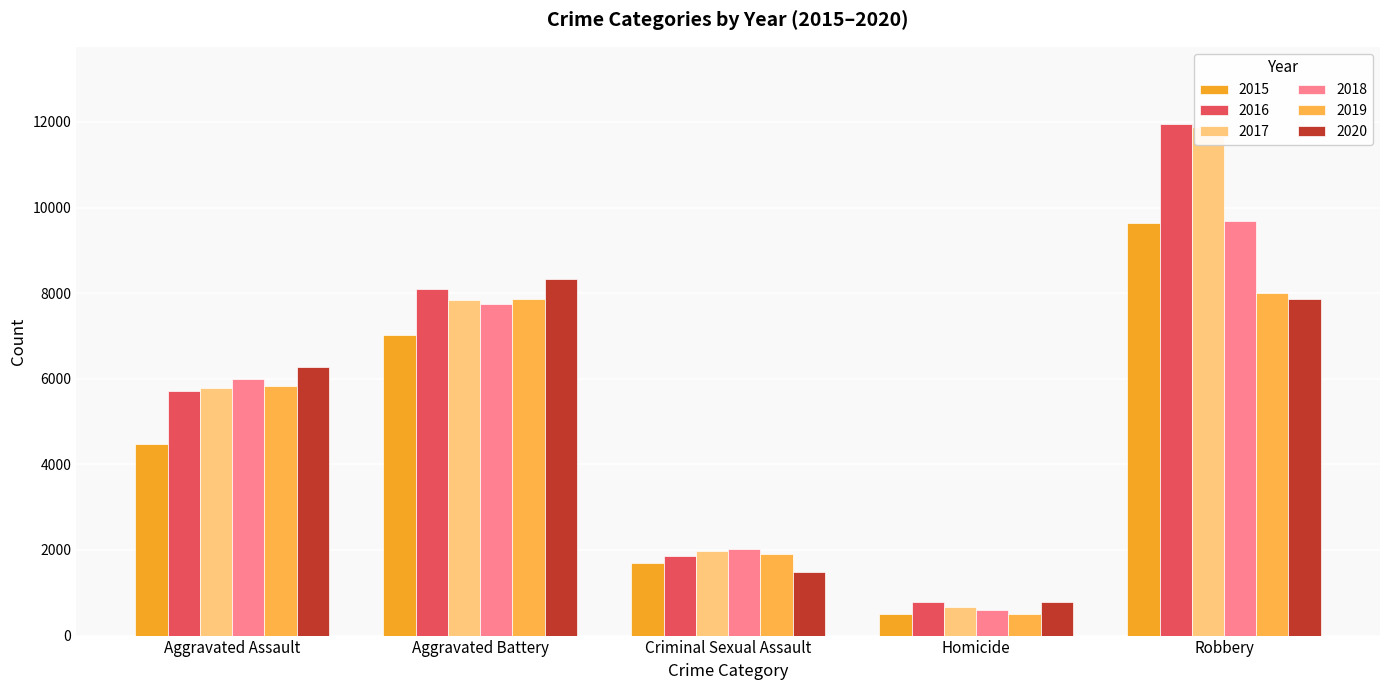

Which series has the widest spread of values?

2017